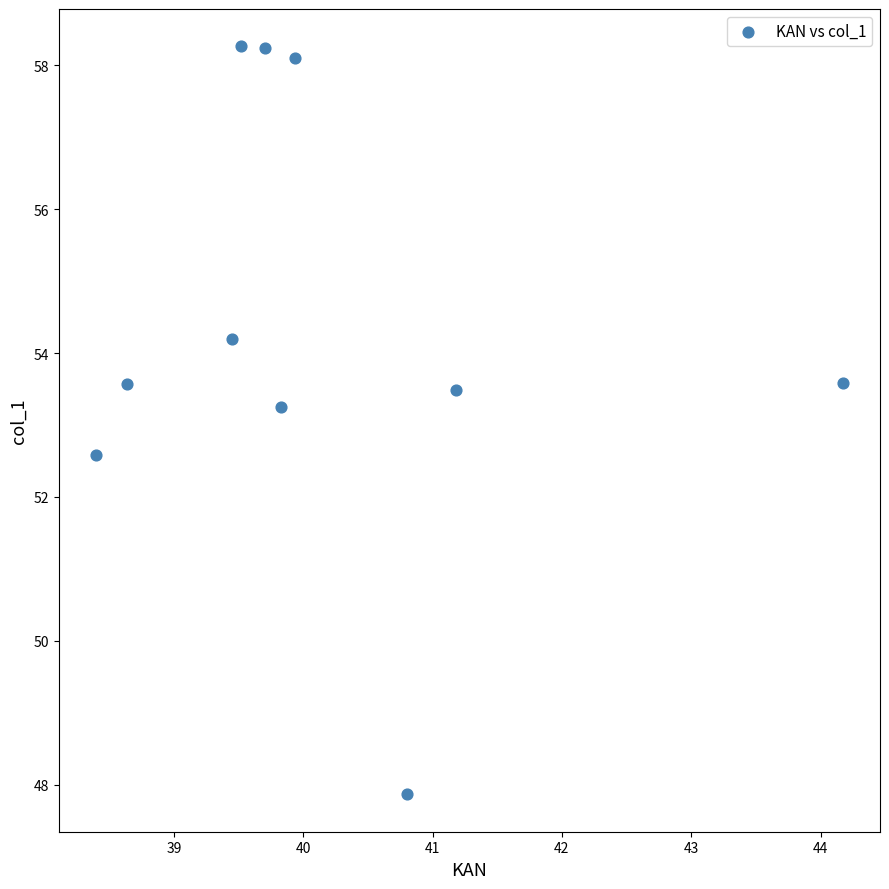

What Y value in the scatter plot is closest to 53?

53.3